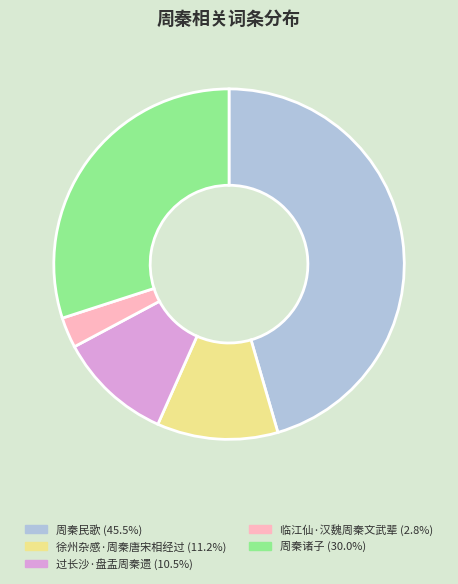

How many slices are in this pie chart?

5